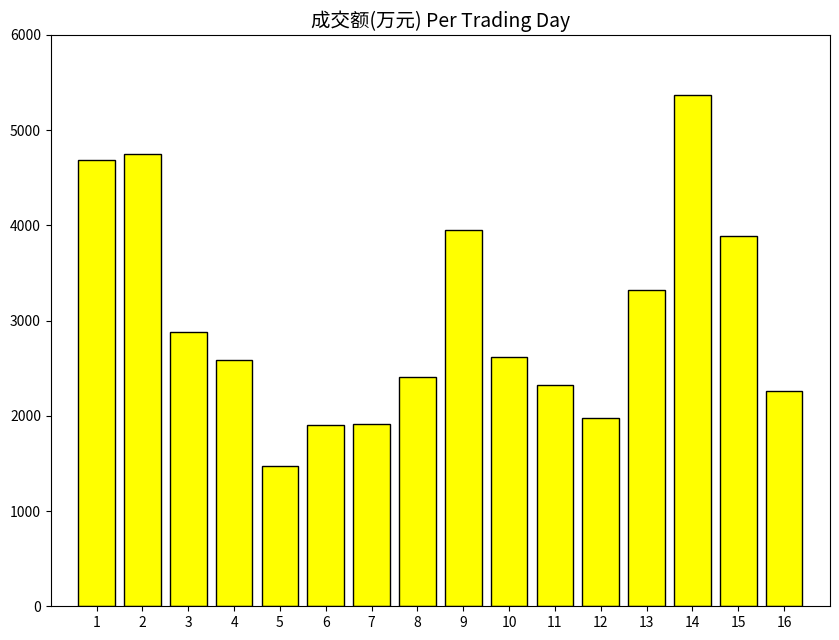

Which category has the lowest value across all series?

5